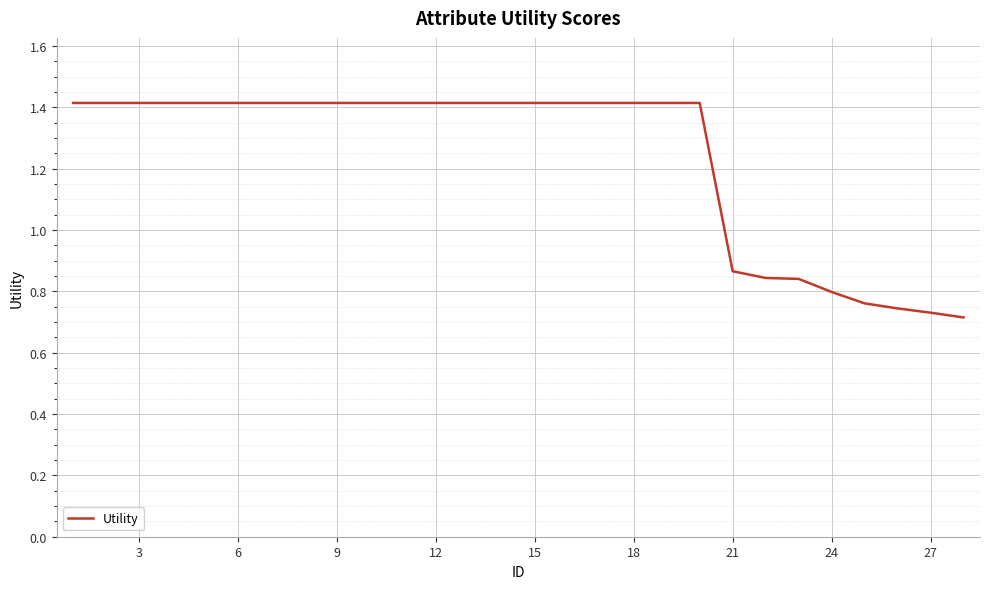

What is the greatest value displayed?

1.4